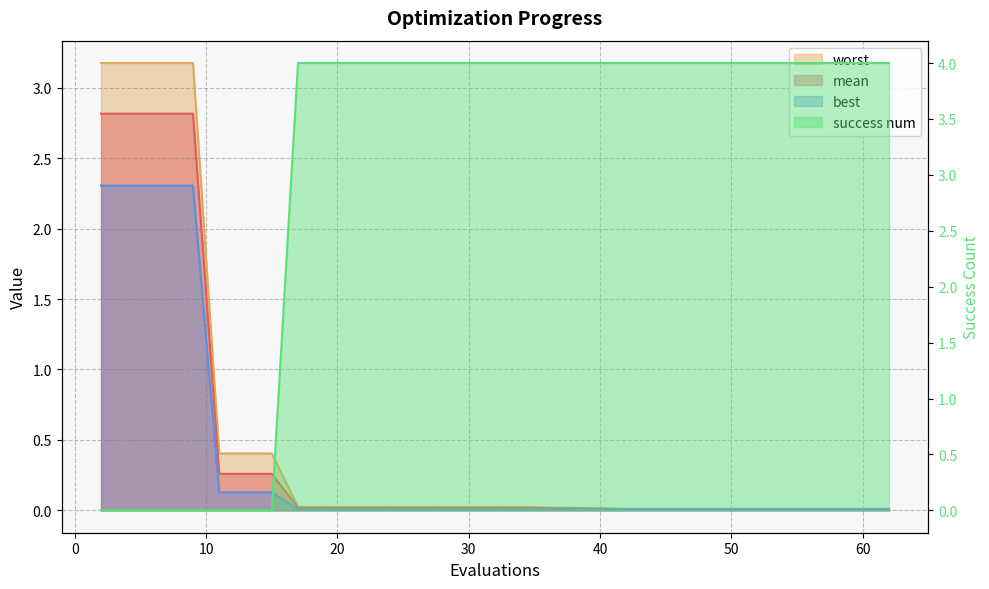

Rank the series by their maximum value, from lowest to highest.

best, mean, worst, success num